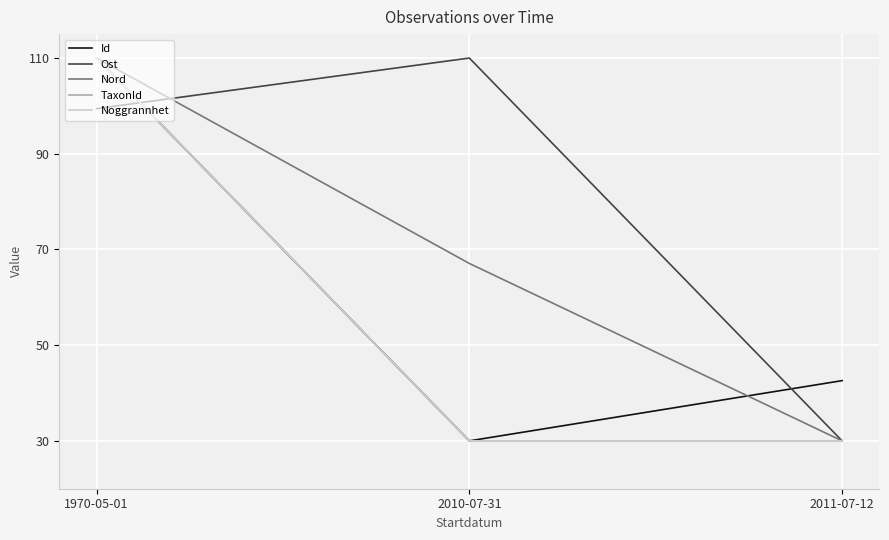

At which category is the sum across all series the highest?

1970-05-01